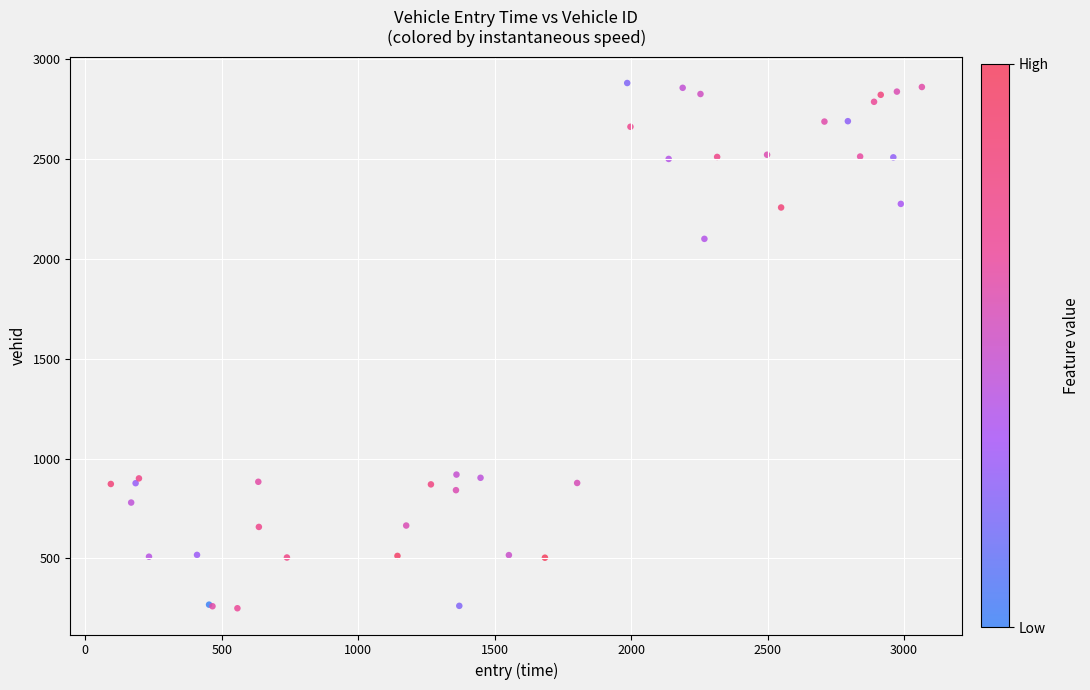

What Y value in the scatter plot is closest to 1565?

2100